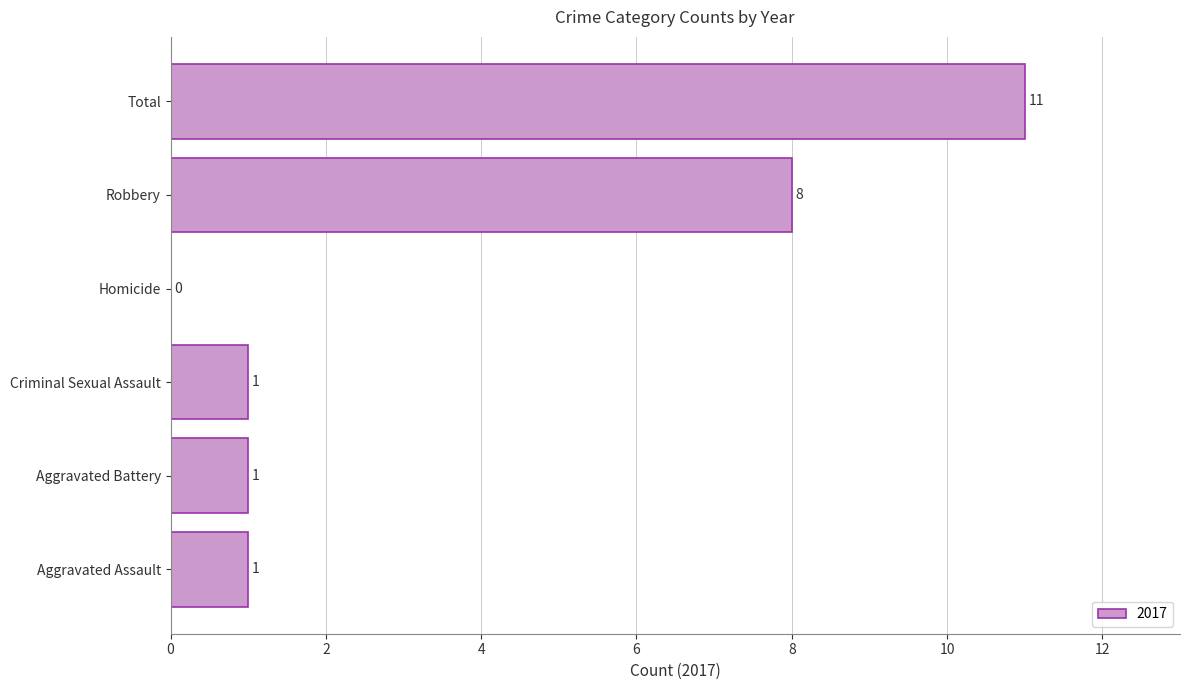

At which label is the value closest to 5?

Robbery